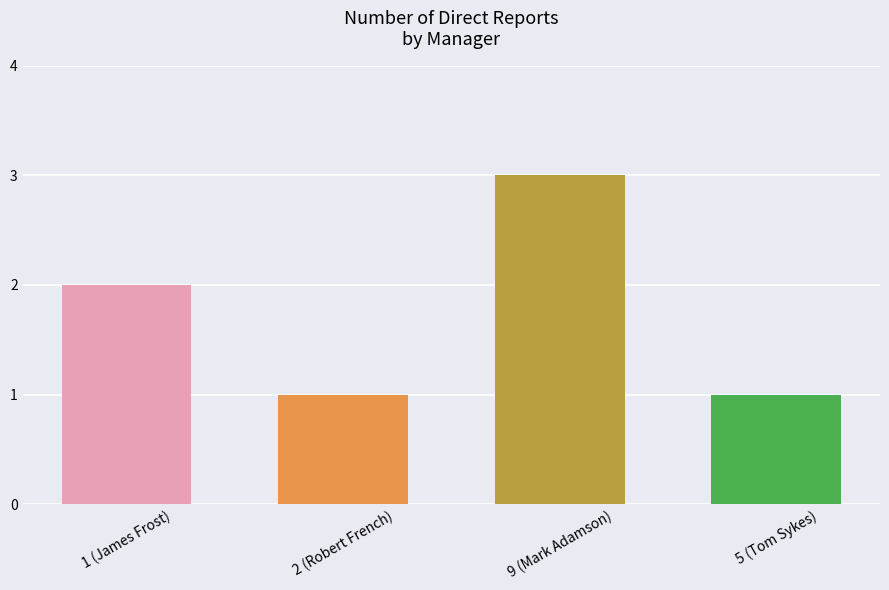

What is the difference between the maximum and minimum values?

2